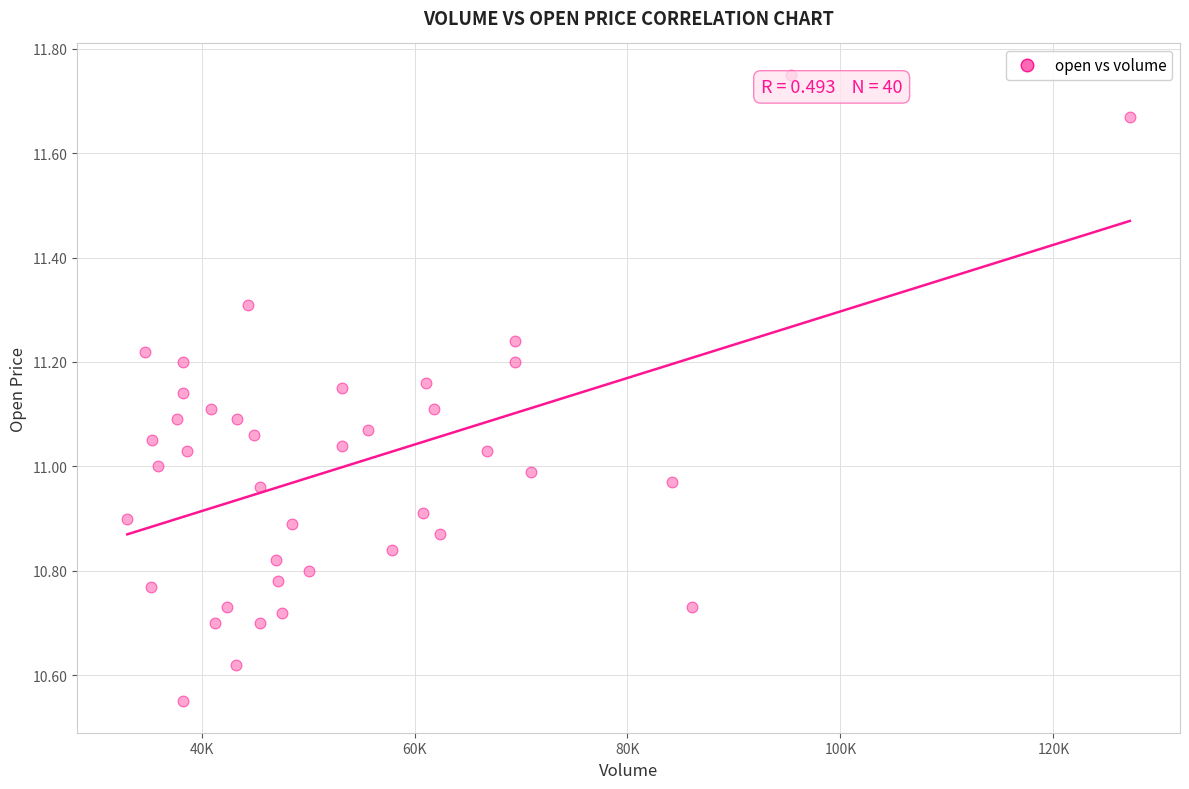

What is the range of X values (max minus min)?

94150.1